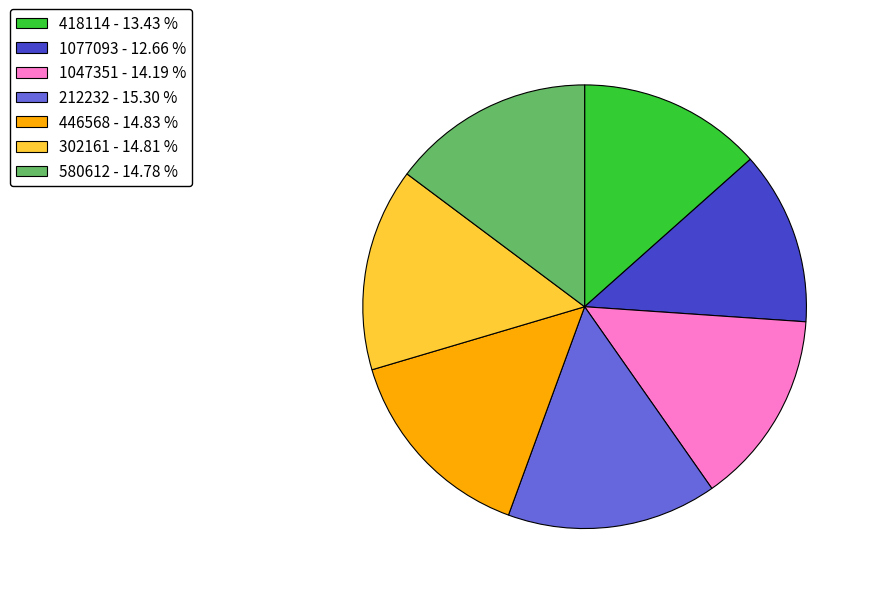

Do 418114 - 13.43 % and 212232 - 15.30 % together represent more than half of the pie?

No